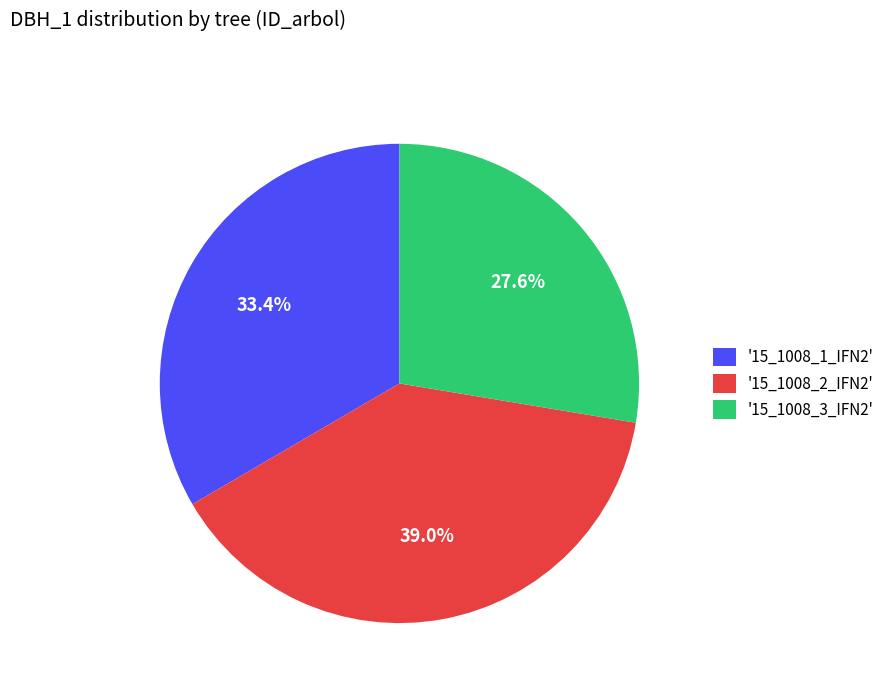

Combined, do '15_1008_1_IFN2' and '15_1008_2_IFN2' account for over 50%?

Yes